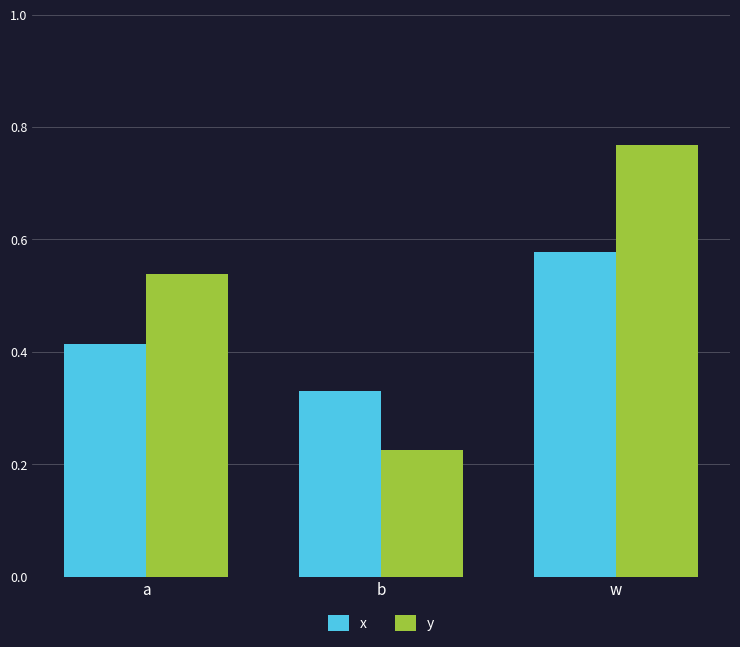

Which series has the widest spread of values?

y